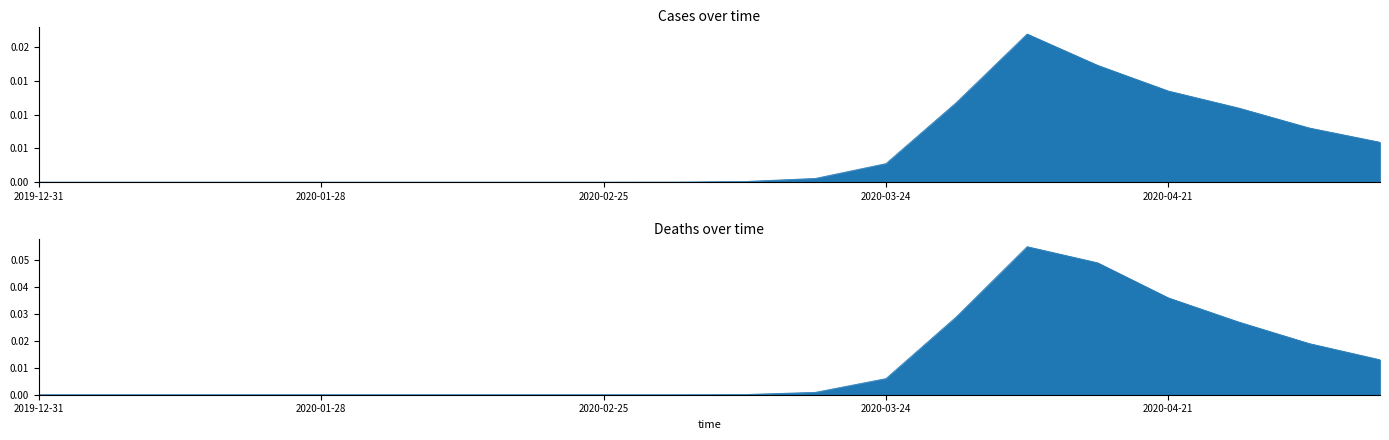

At which label is cases closest to 0?

2019-12-31